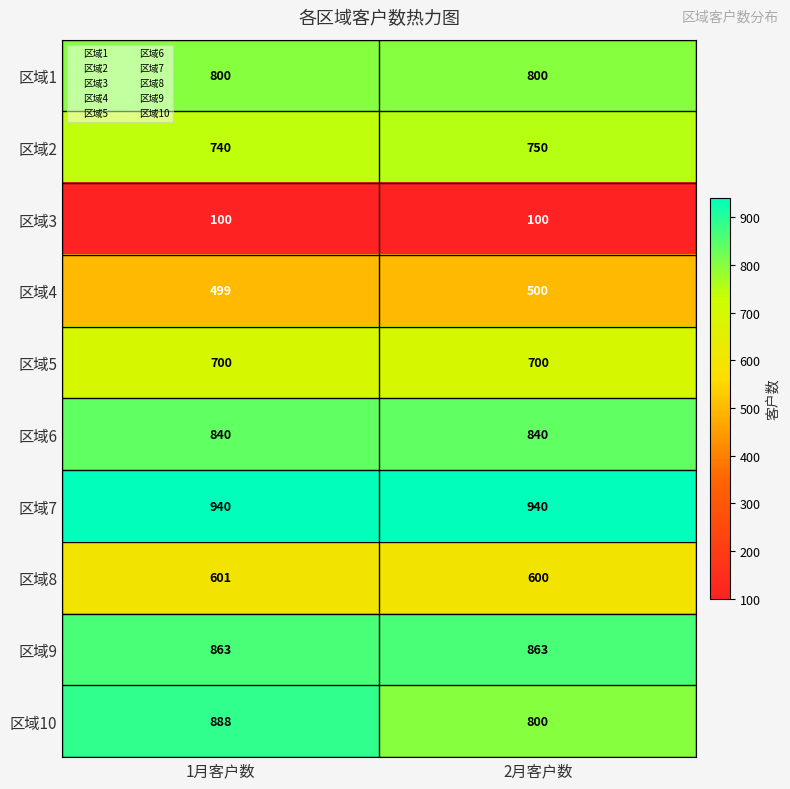

What is the average value of the 区域5 series?

700